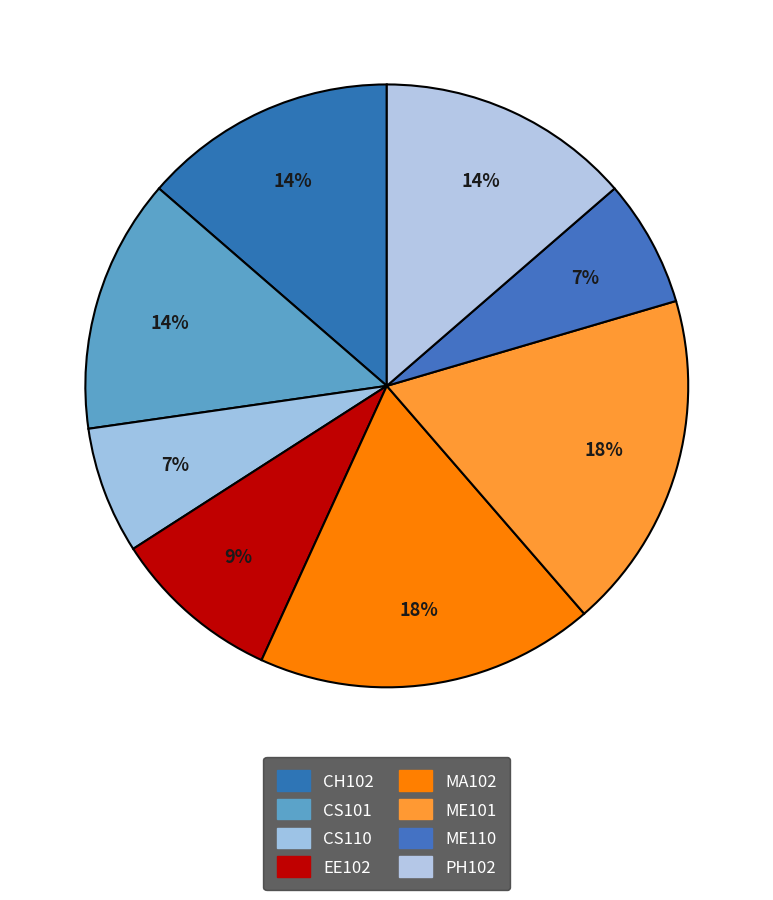

To the nearest percent, what is the difference between the ME101 and EE102 slice percentages?

9%